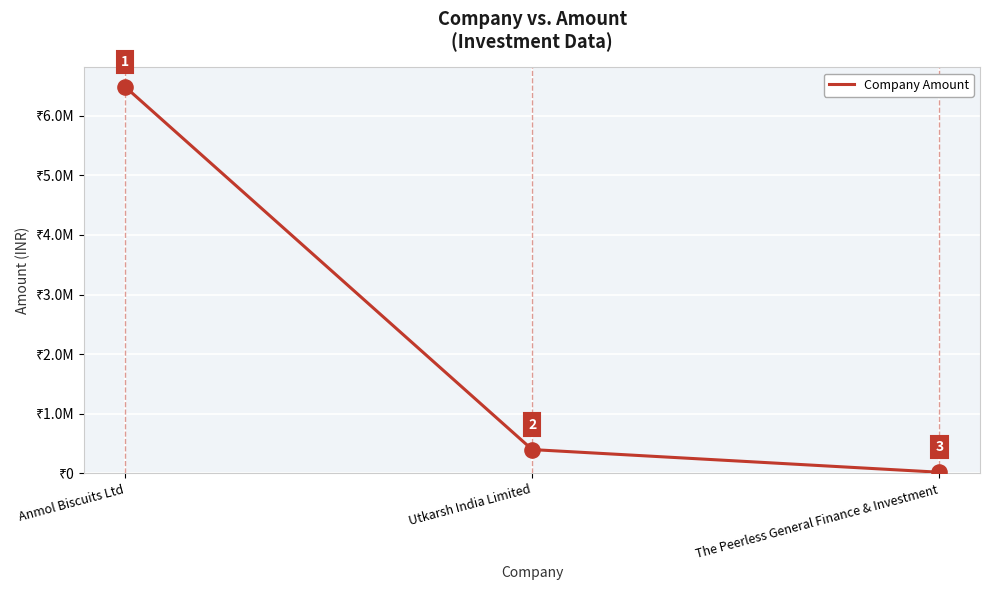

Between Anmol Biscuits Ltd and The Peerless General Finance & Investment, which is larger?

Anmol Biscuits Ltd